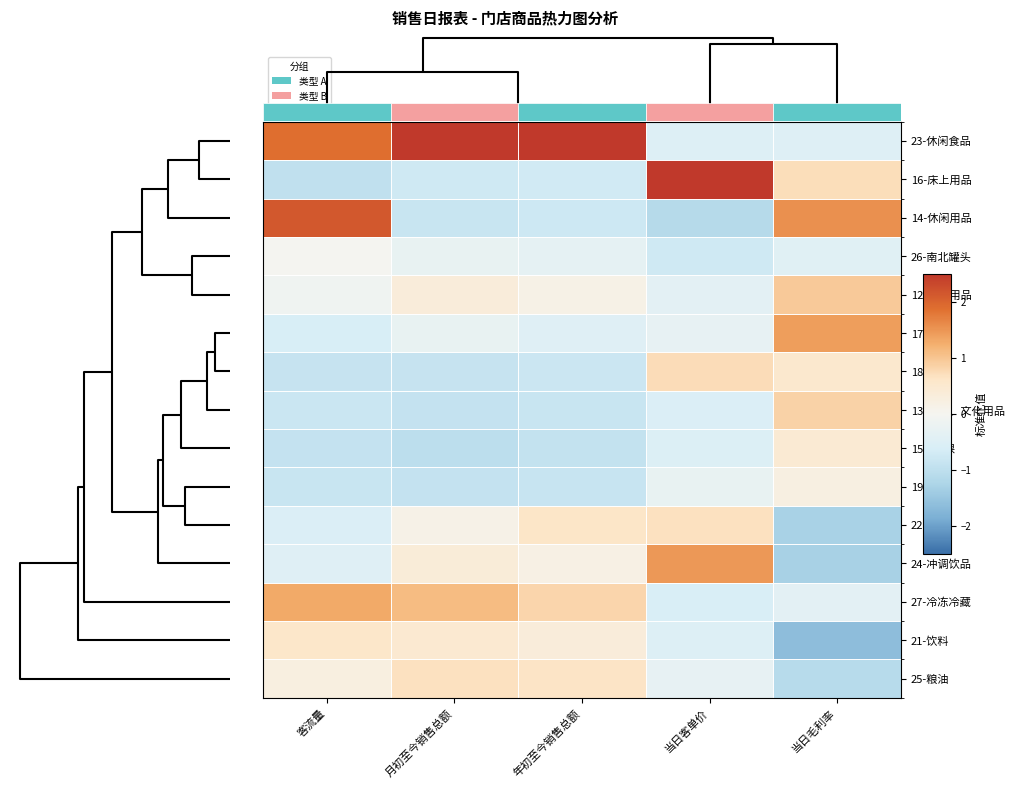

At which label is 16-床上用品 closest to 0?

年初至今销售总额